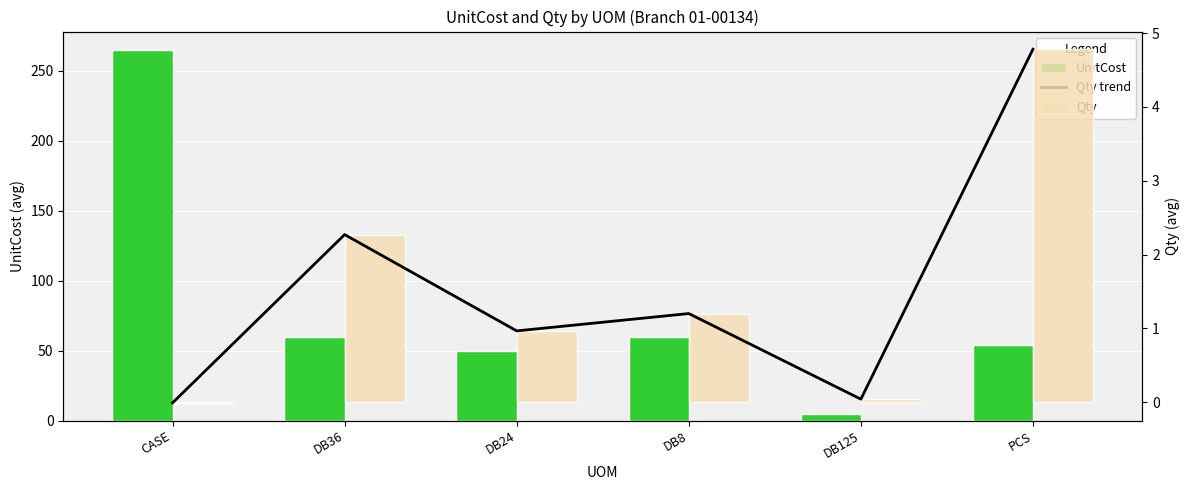

At which category is the sum across all series the highest?

CASE